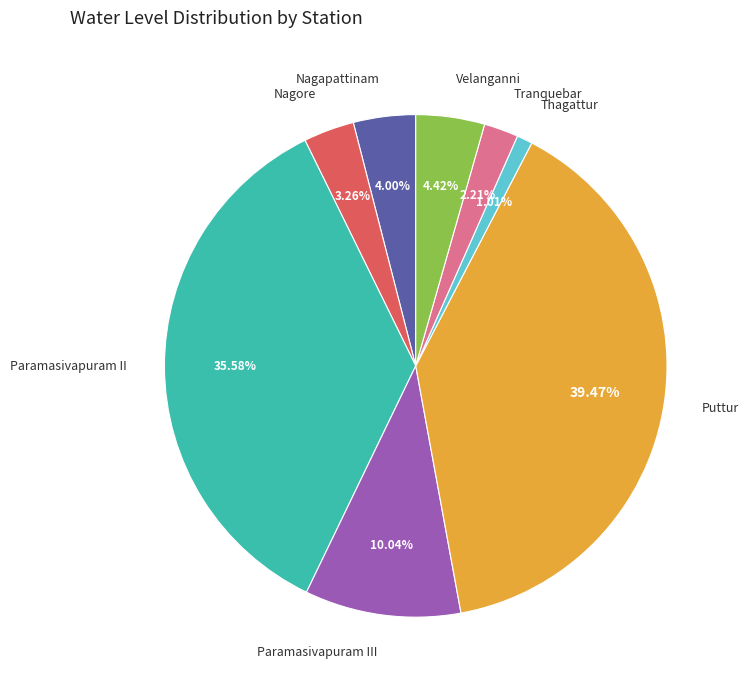

Approximately how many times larger is the value at Paramasivapuram III compared to Paramasivapuram II?

0.3